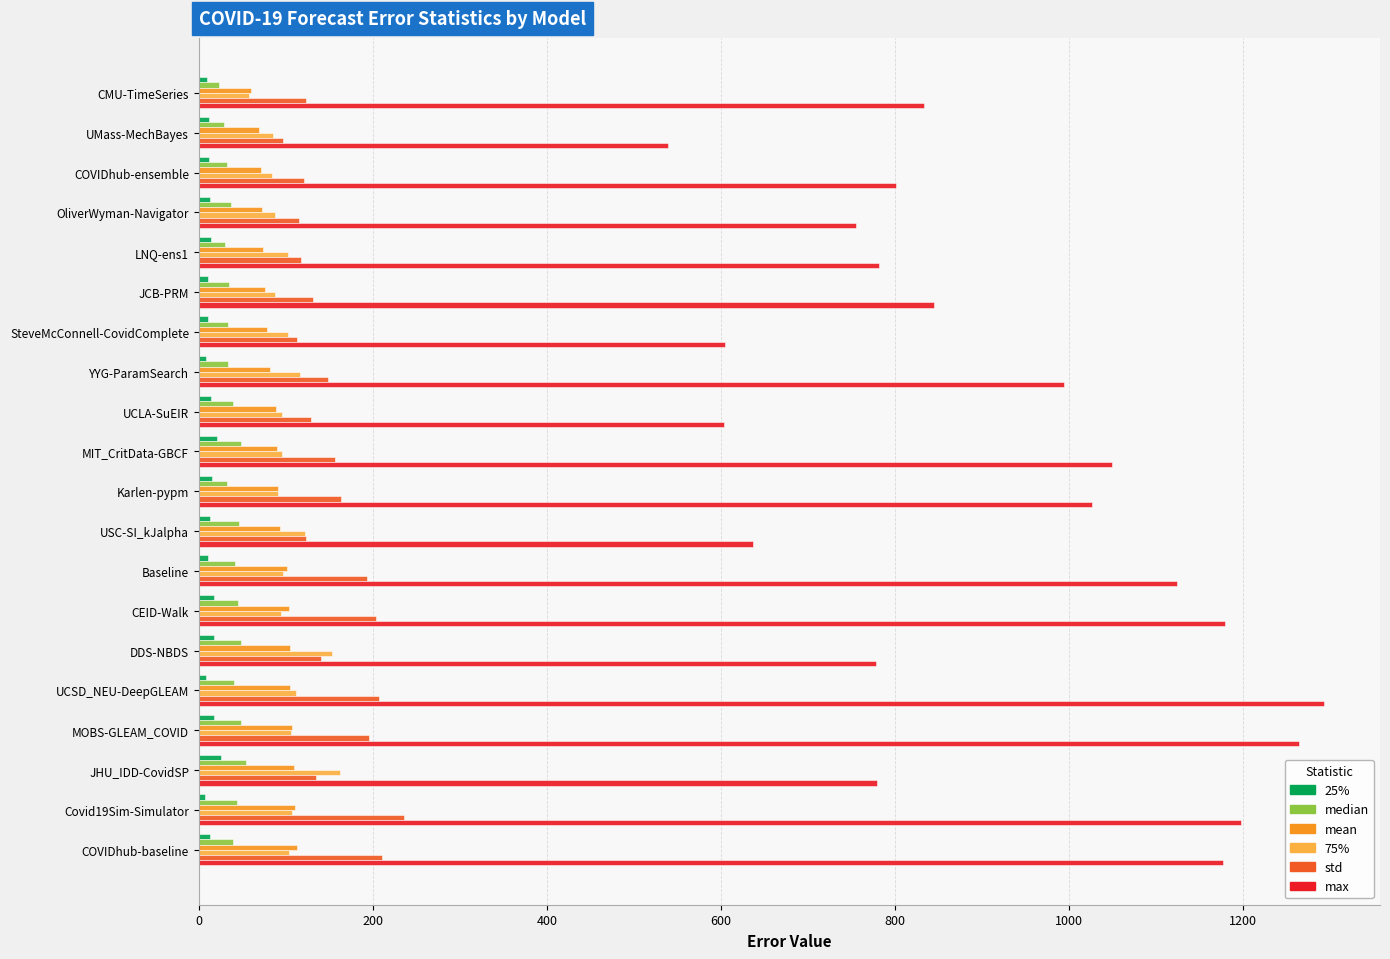

True or false: std has a value of 206.3 at JHU_IDD-CovidSP.

False